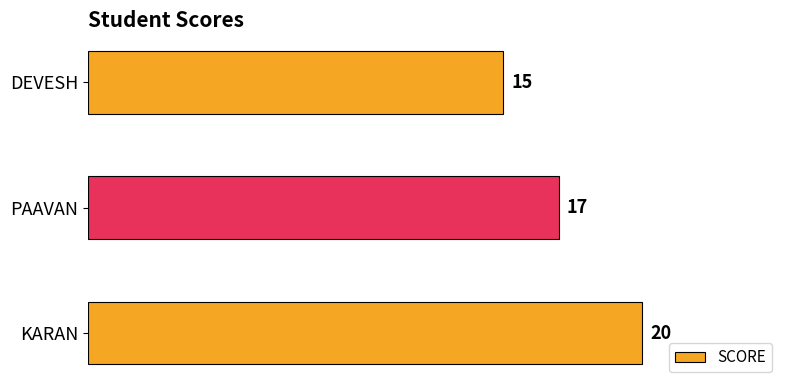

Rank the categories by value from lowest to highest.

DEVESH, PAAVAN, KARAN